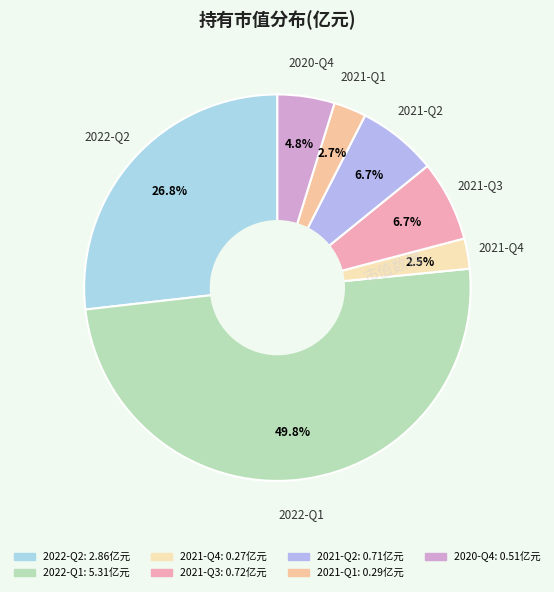

Which slice is the largest?

2022-Q1